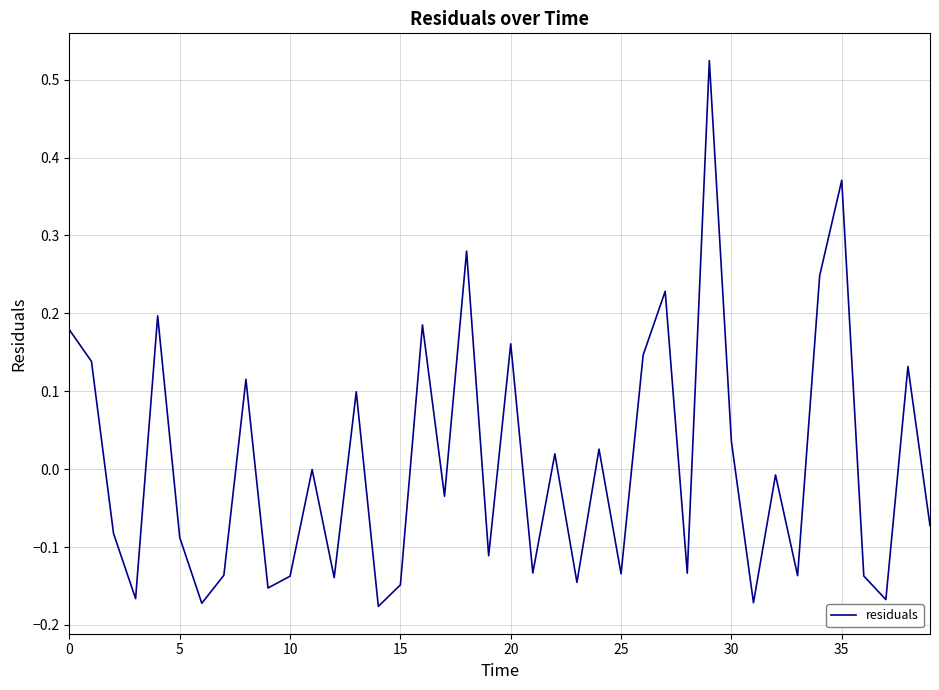

What is the difference between the maximum and minimum values?

0.7